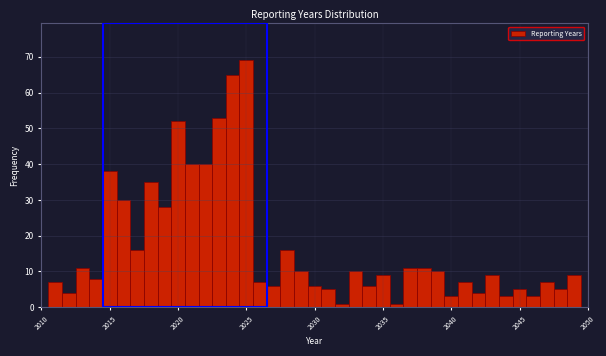

Around what value on the x-axis is the tallest bar? Give the approximate position of its centre, as read against the axis.

2025.0